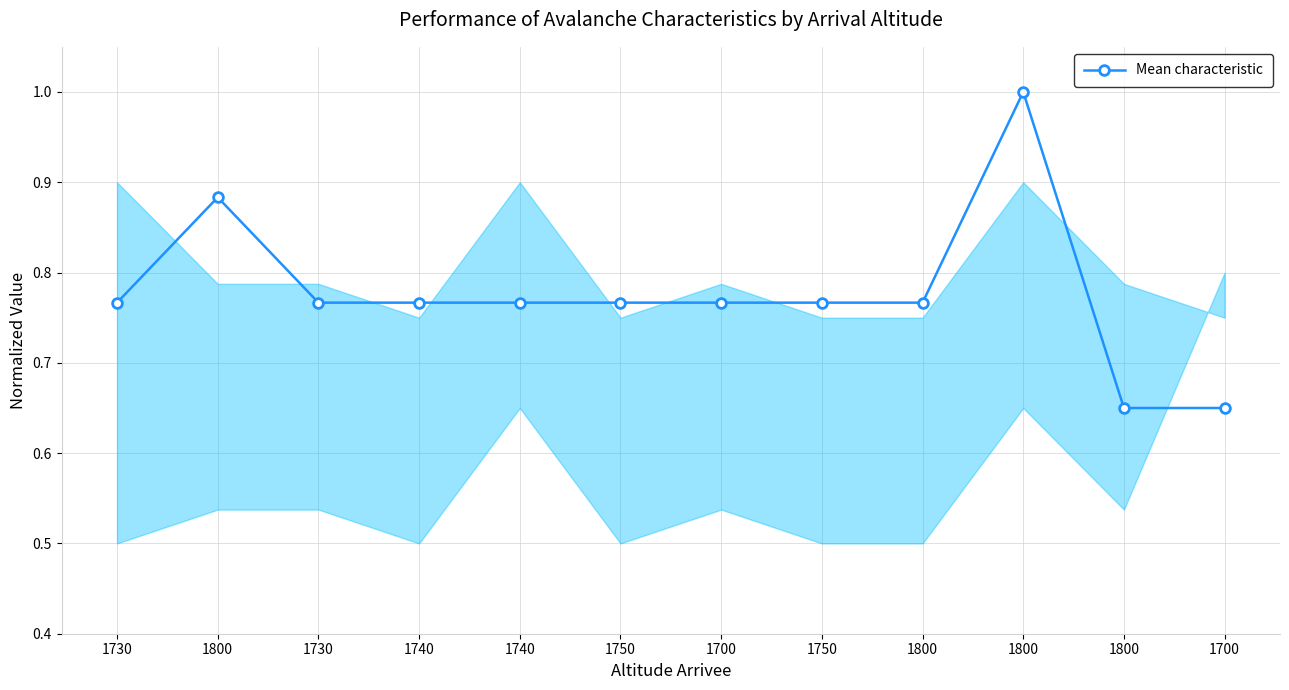

Count the number of categories in the chart.

12